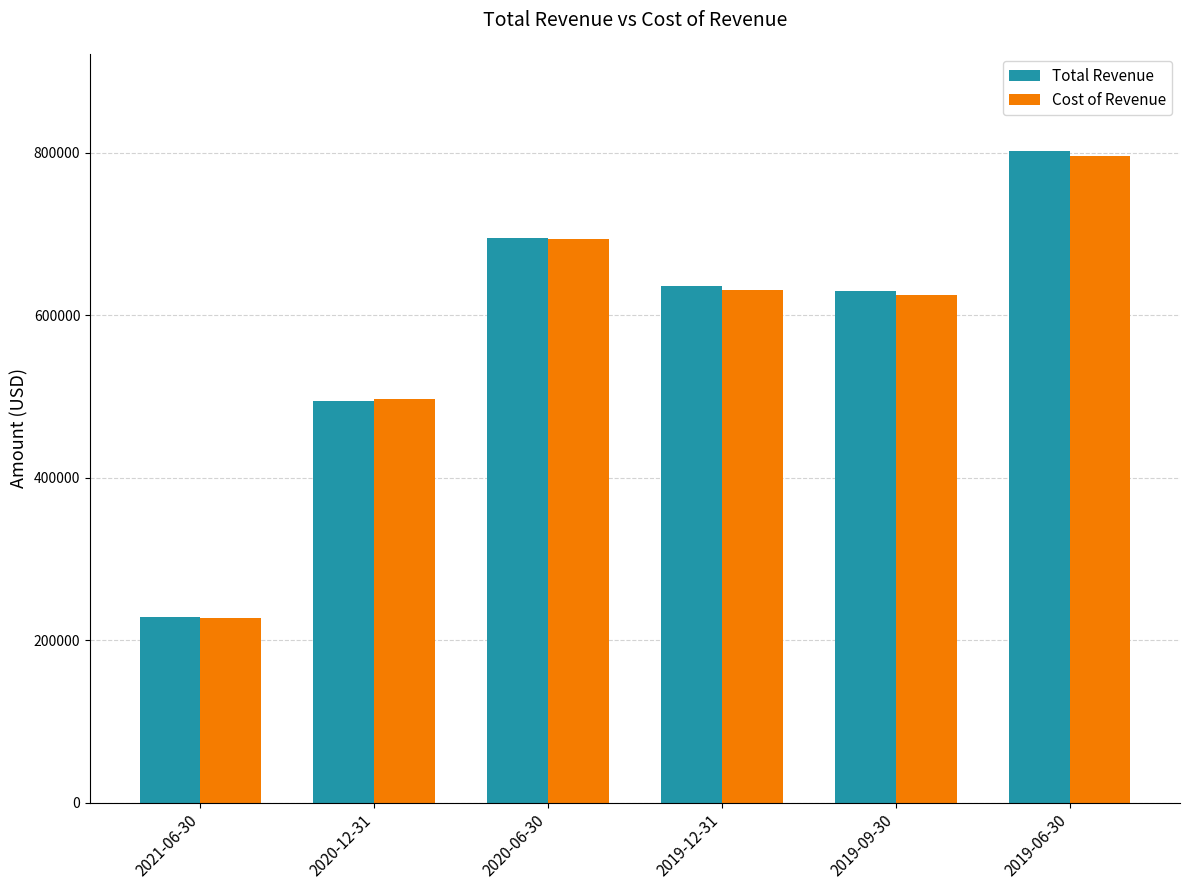

What is the average value of the Total Revenue series?

580950